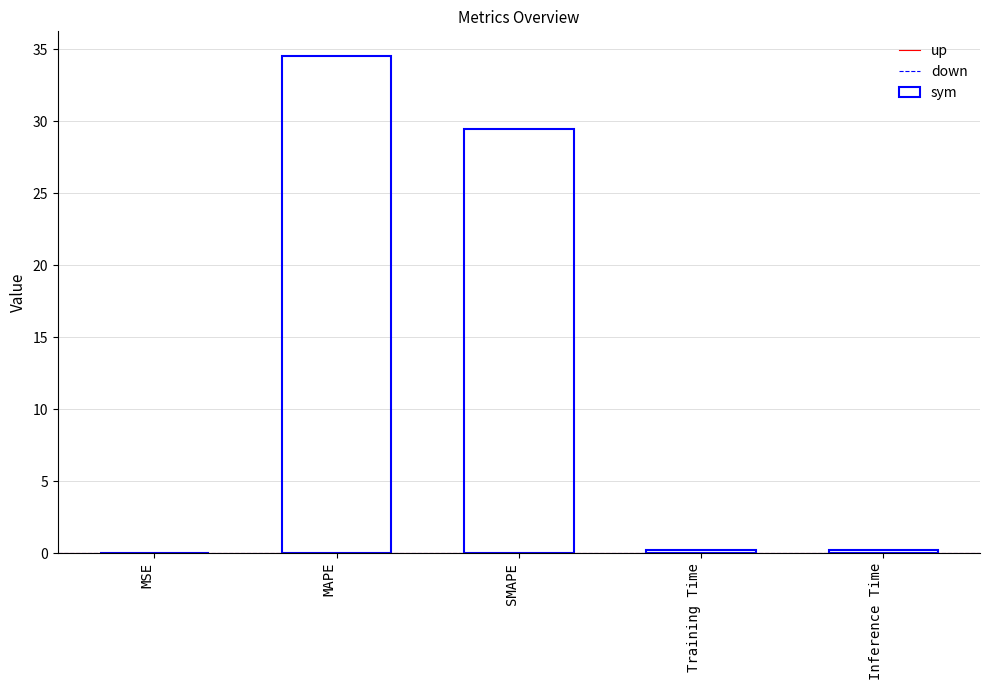

Are the bars horizontal?

No